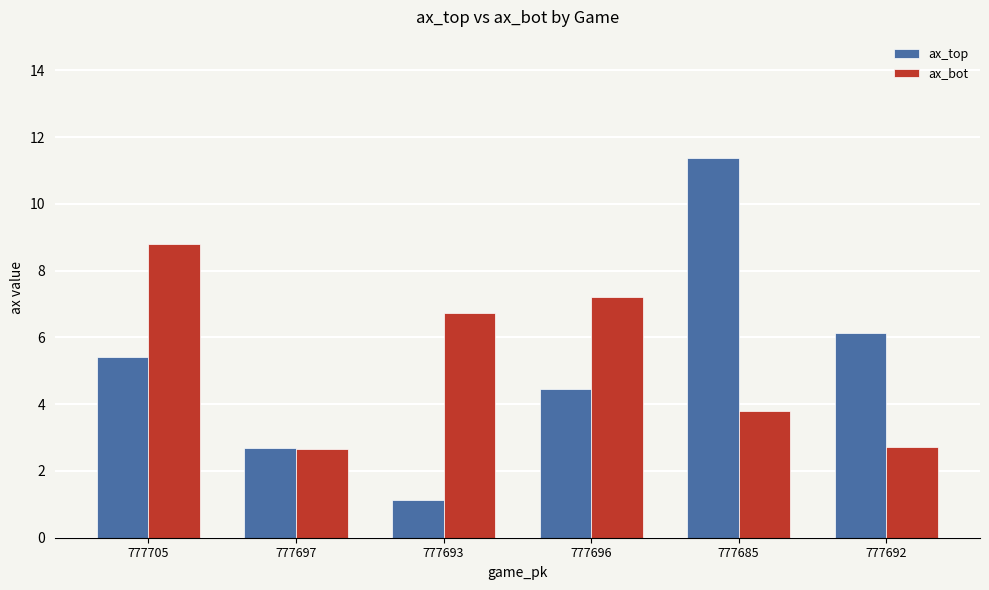

Which series changed the most between 777705 and 777692?

ax_bot